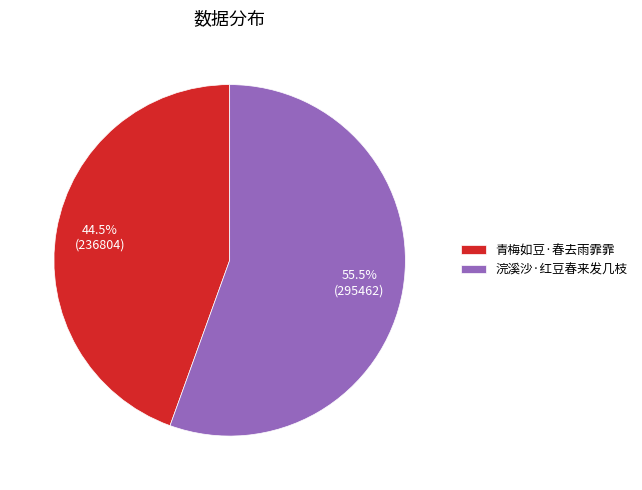

Approximately how many times larger is the value at 浣溪沙·红豆春来发几枝 compared to 青梅如豆·春去雨霏霏?

1.2